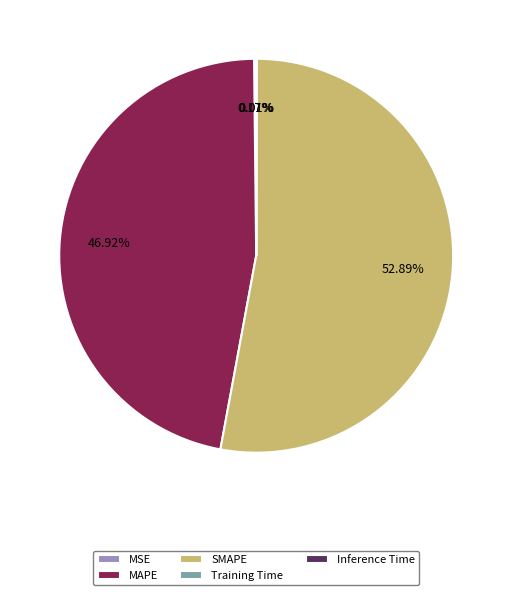

What is the largest slice in the pie chart?

SMAPE